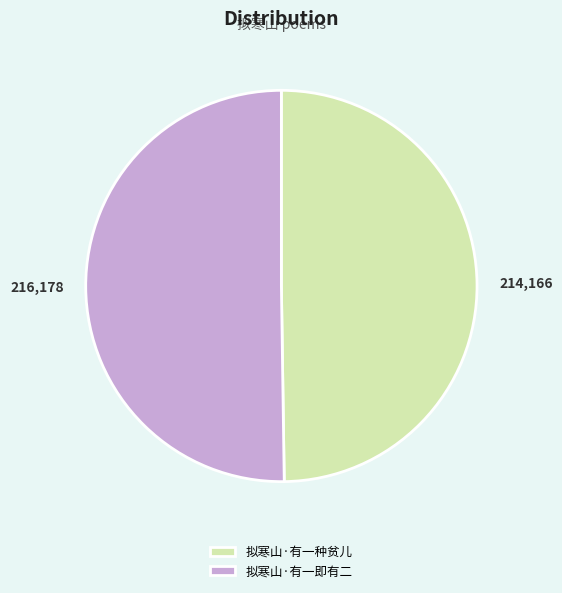

The 拟寒山·有一即有二 slice represents 50% of the pie. True or false?

True